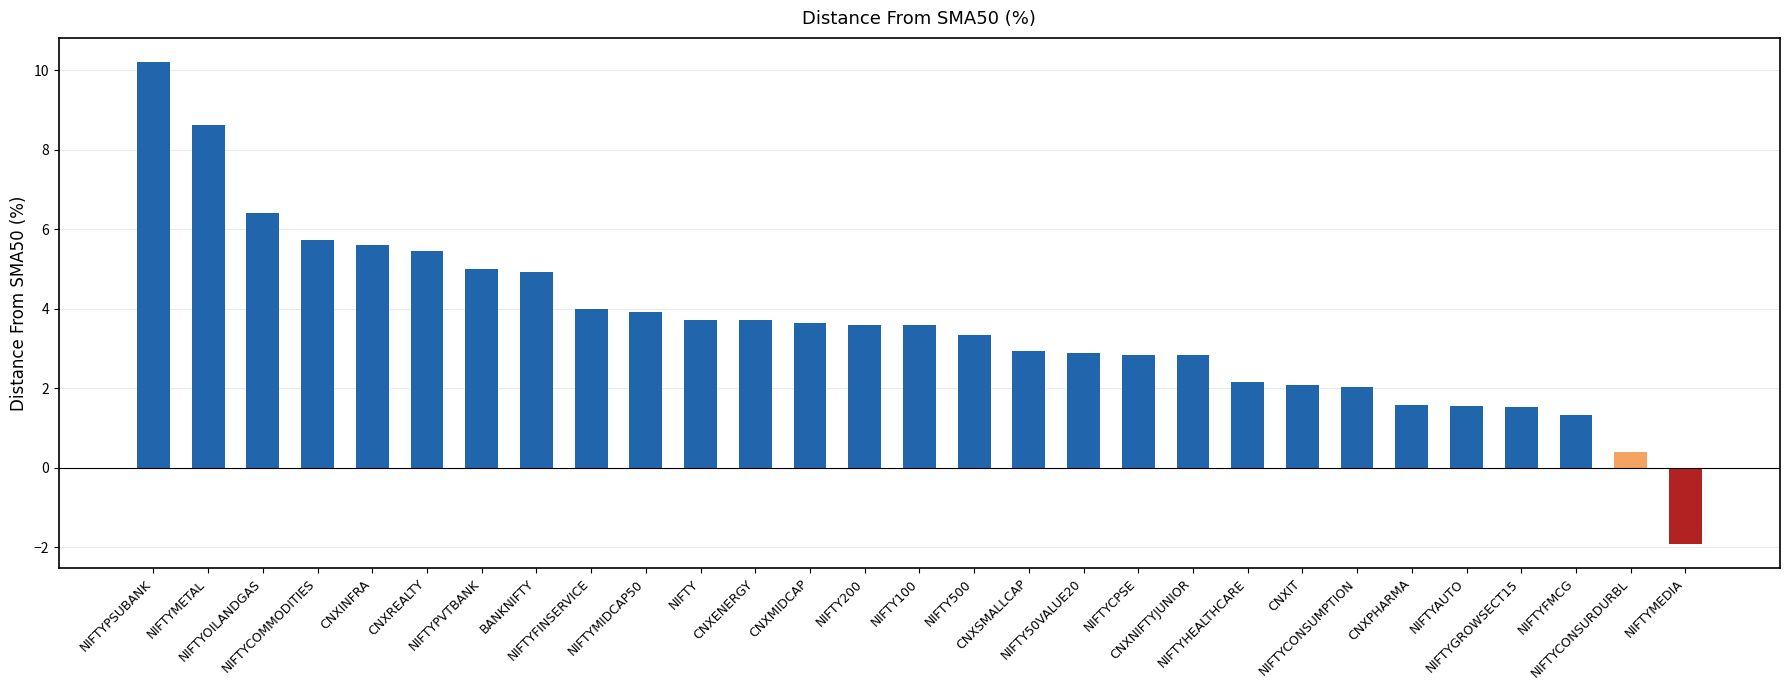

How many bars are there in total?

29